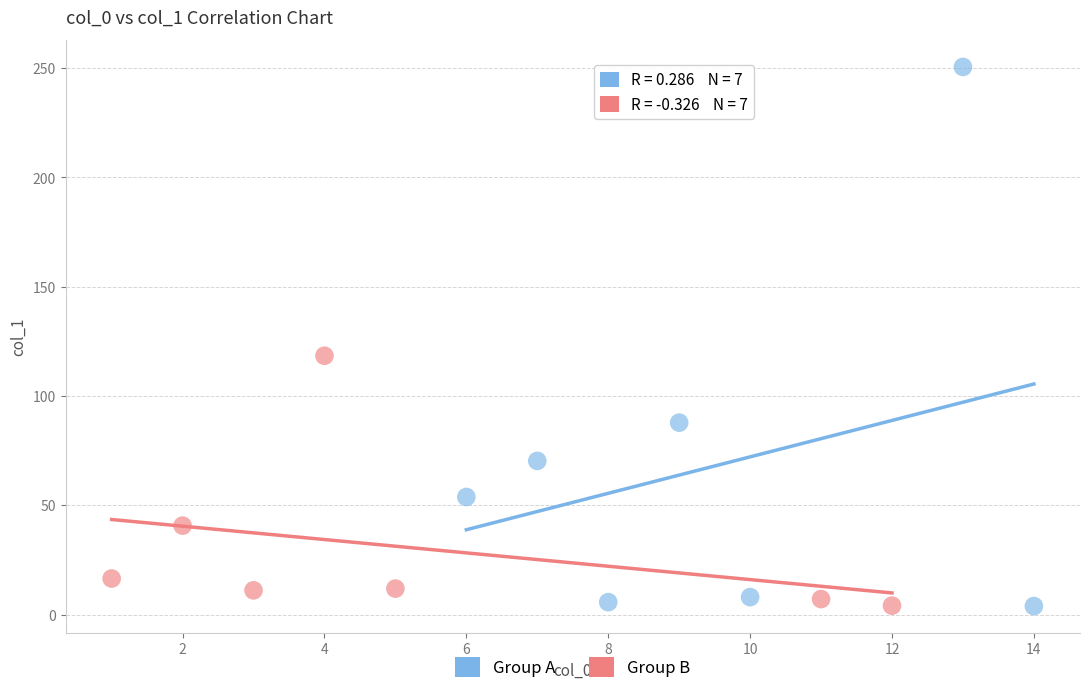

Which series has the widest spread of Y values?

Group A